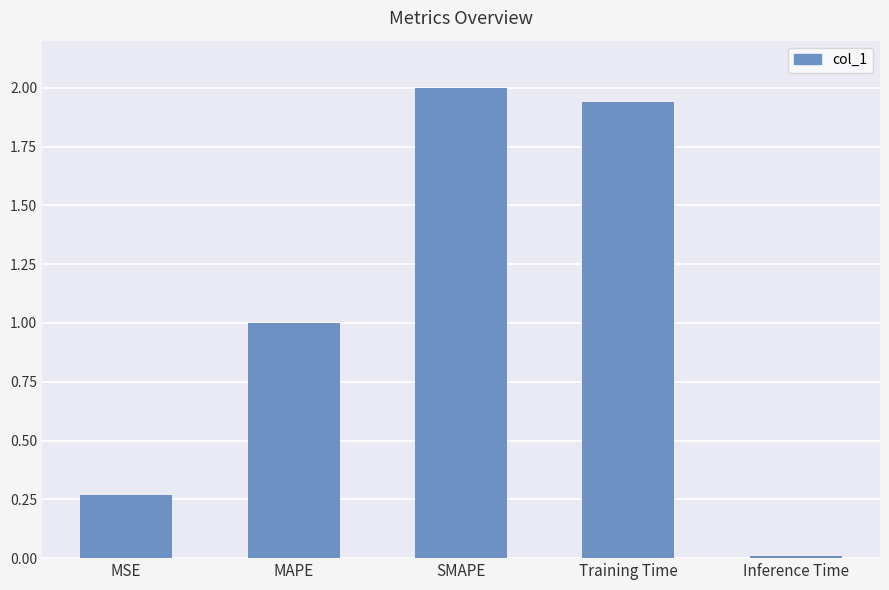

What is the sum of all values?

5.2